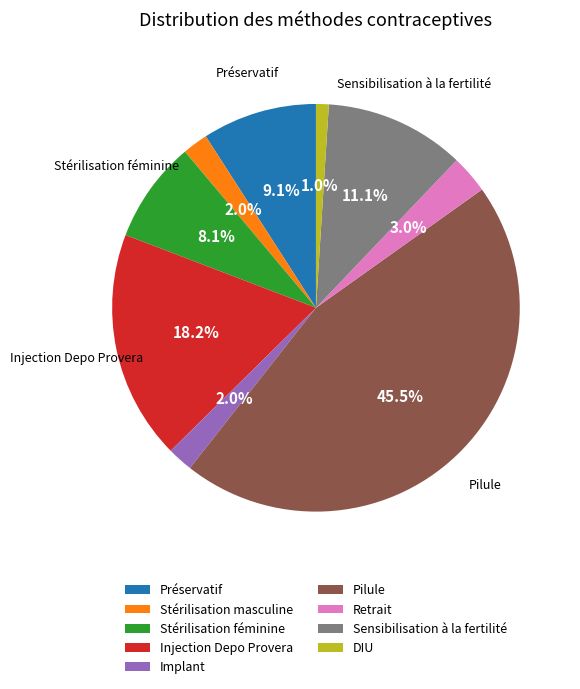

How much of the chart is everything except Retrait?

97.0%